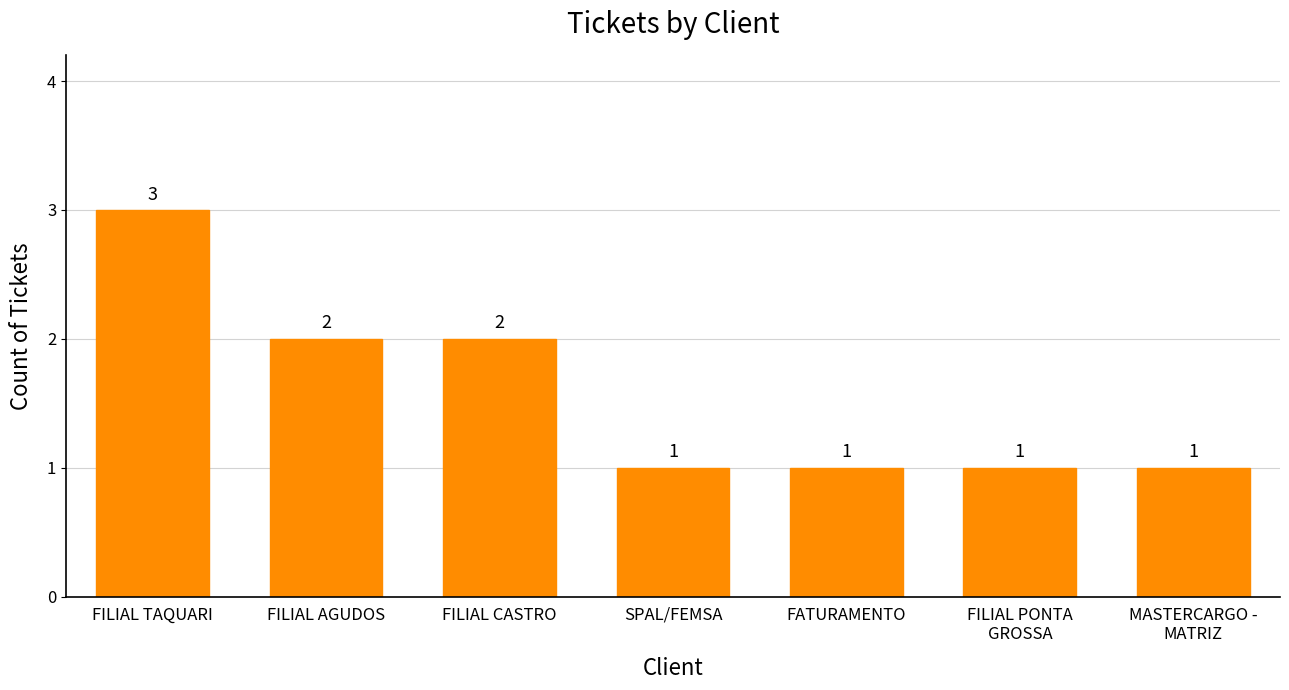

The chart shows a value of 2 at FILIAL AGUDOS. True or false?

True